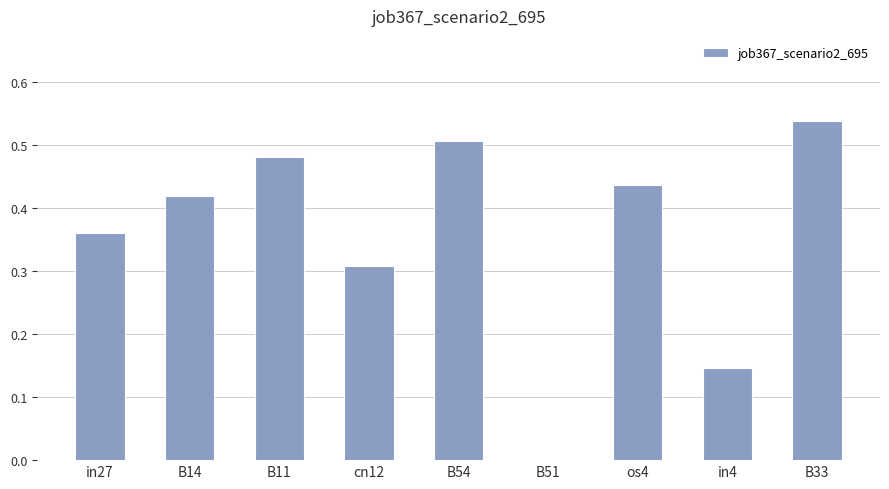

What is the sum of the values at in27 and B54?

0.9